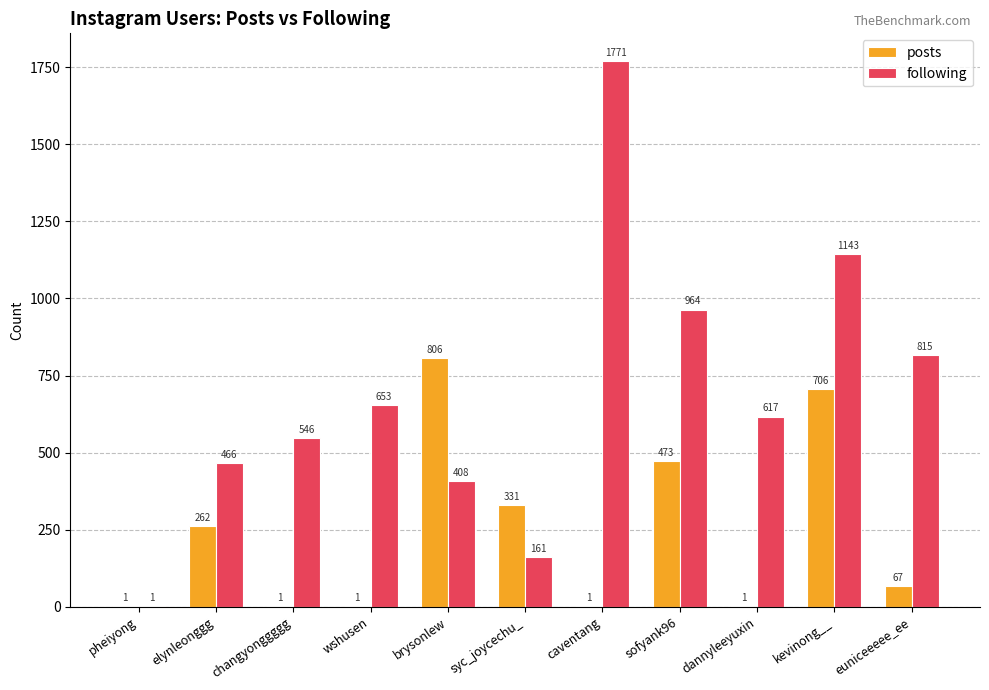

Is it true that posts equals 331 at syc_joycechu_?

True